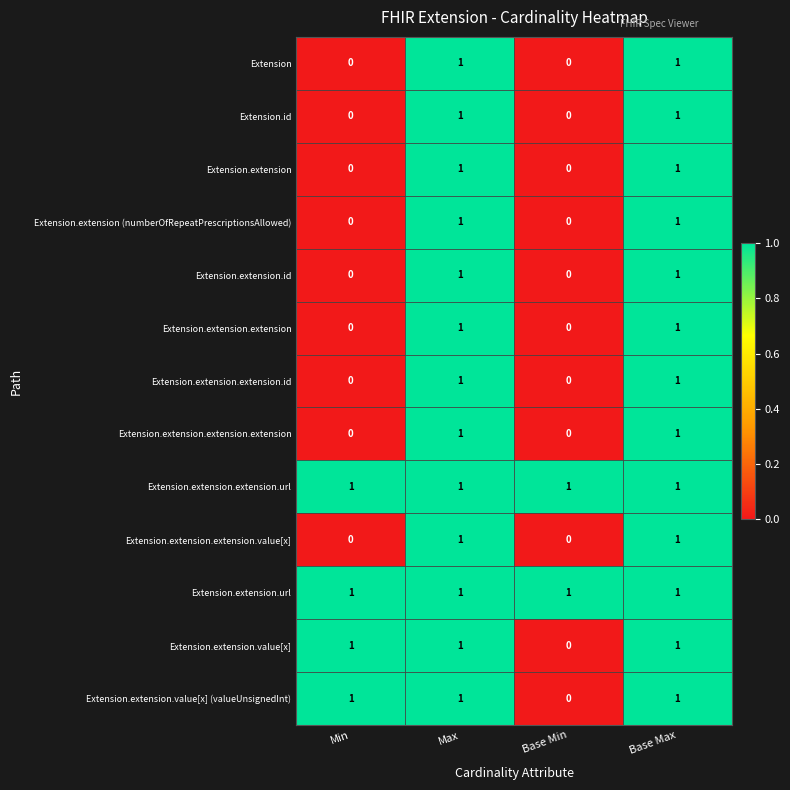

How many Extension values are between 0 and 1?

4